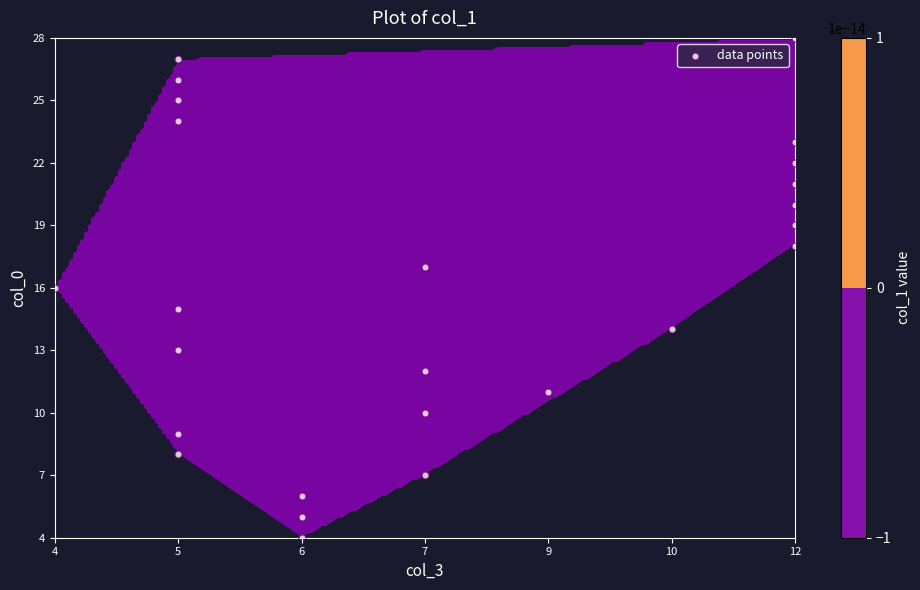

What is the sum of all values?

300